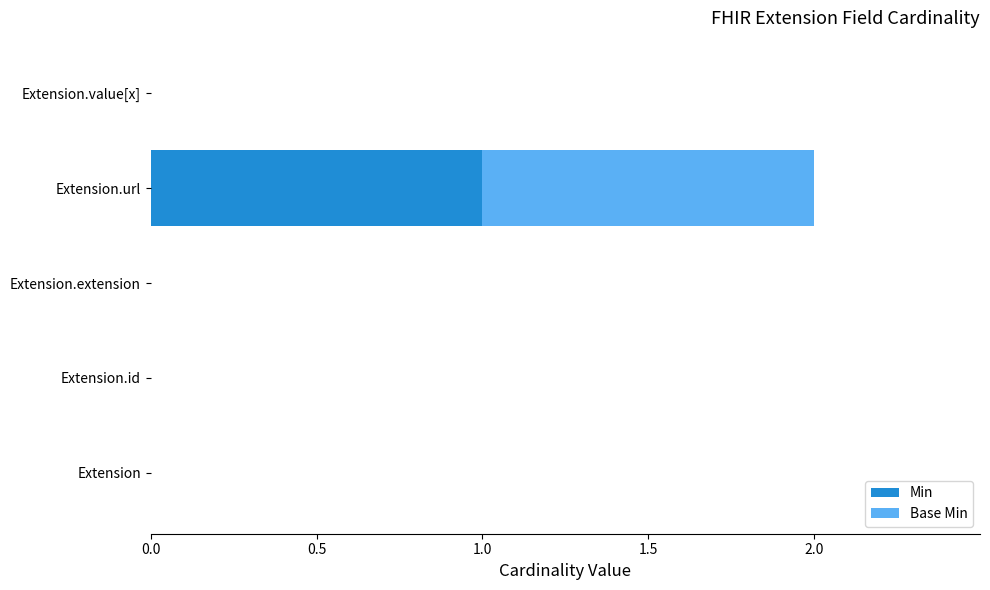

At which label does Min reach its peak?

Extension.url